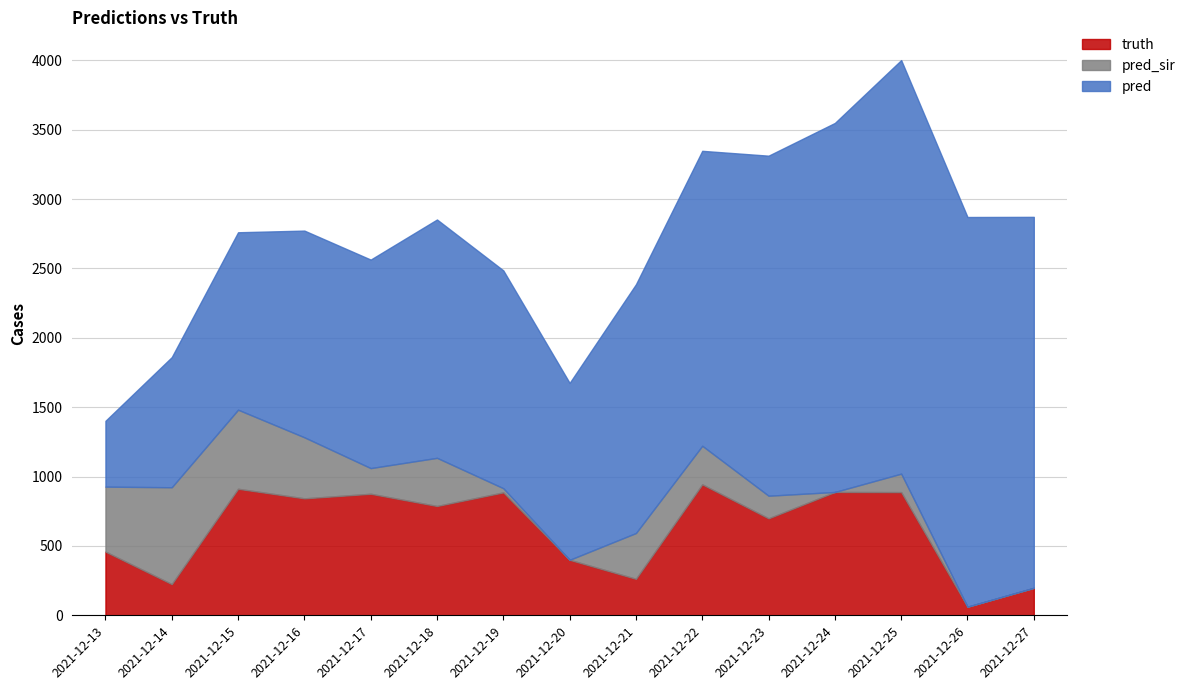

Is the value of truth at 2021-12-18 greater than the value of pred_sir at 2021-12-15?

Yes